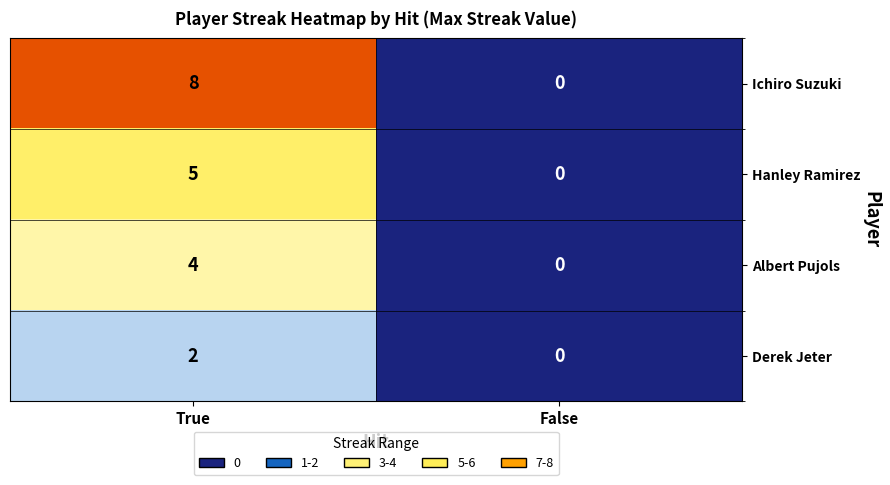

Count the number of categories in the chart.

2